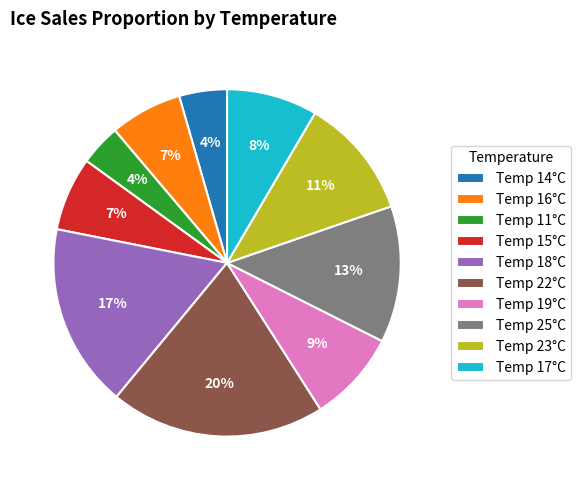

Is the sum of Temp 18°C and Temp 14°C greater than half?

No